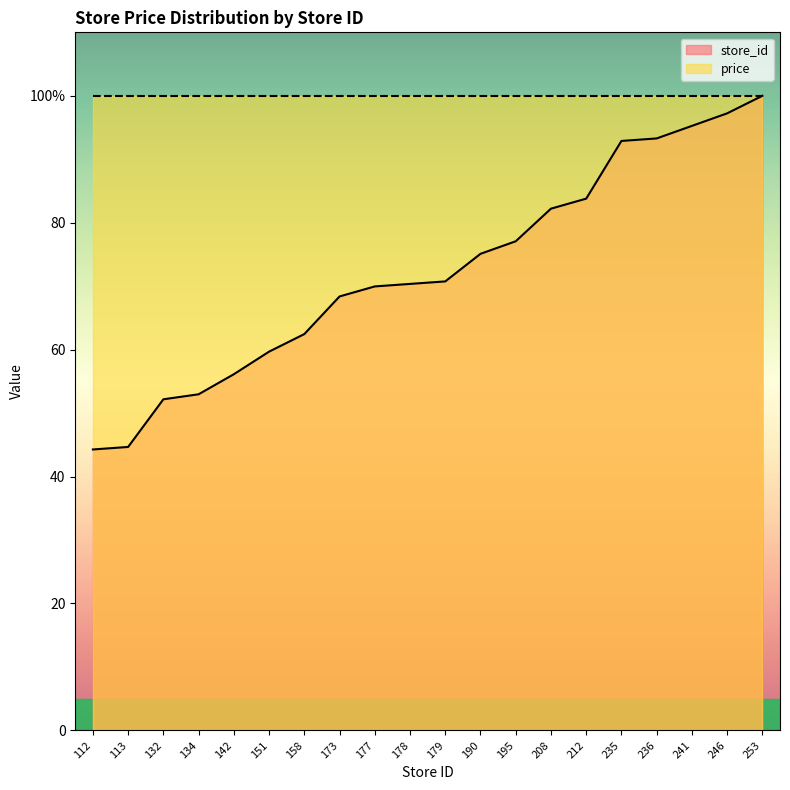

List the labels in order of value, smallest first.

112, 113, 132, 134, 142, 151, 158, 173, 177, 178, 179, 190, 195, 208, 212, 235, 236, 241, 246, 253